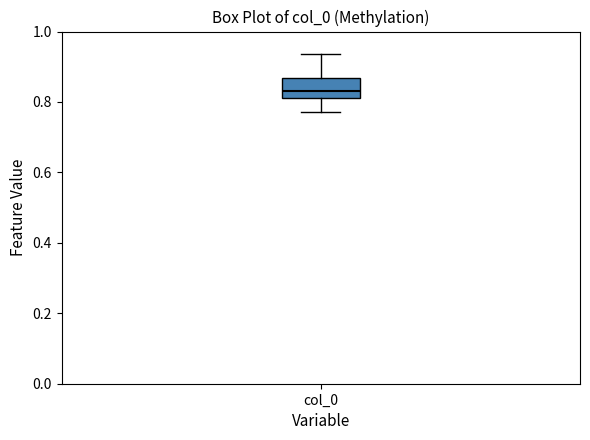

Read this box plot against the y-axis: the position of the median line, the range covered by the box, and the ends of both whiskers. The values are not printed on the chart, so give them approximately, as read against the axis.

median 0.84, box 0.82 to 0.86, whiskers 0.78 to 0.94